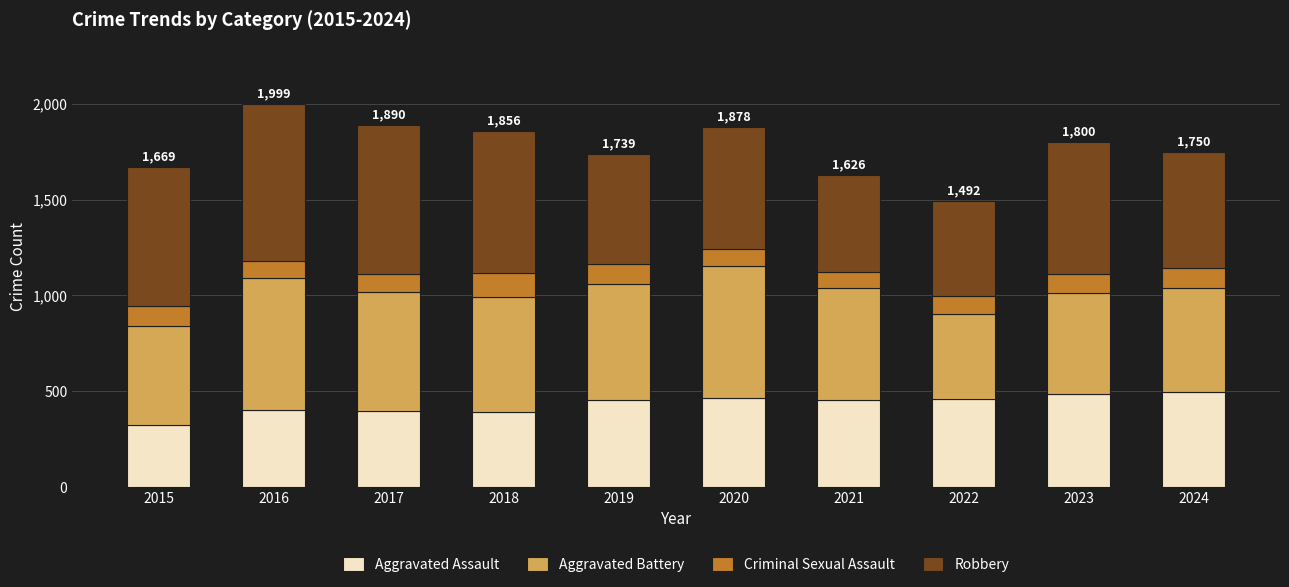

What is the minimum value for Aggravated Assault?

323